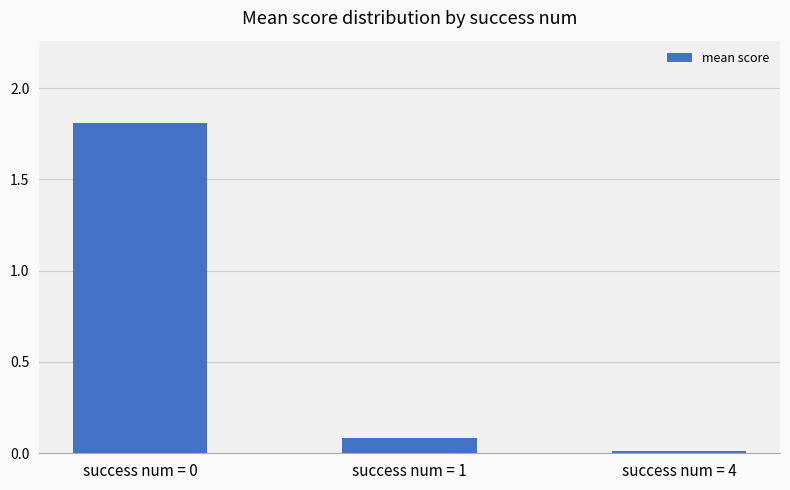

What is the change in value from success num = 0 to success num = 1?

-1.7